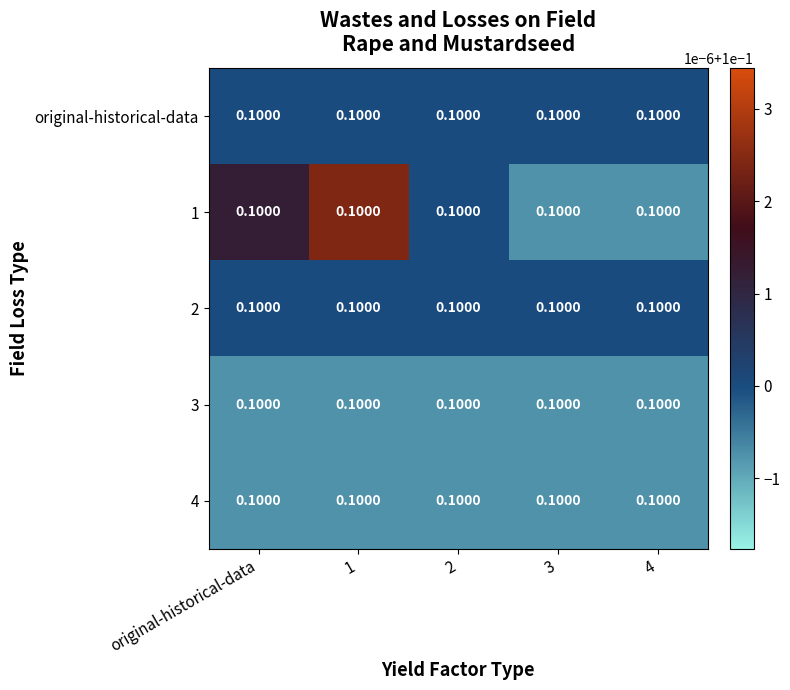

What is the lowest value of the 3 series?

0.1